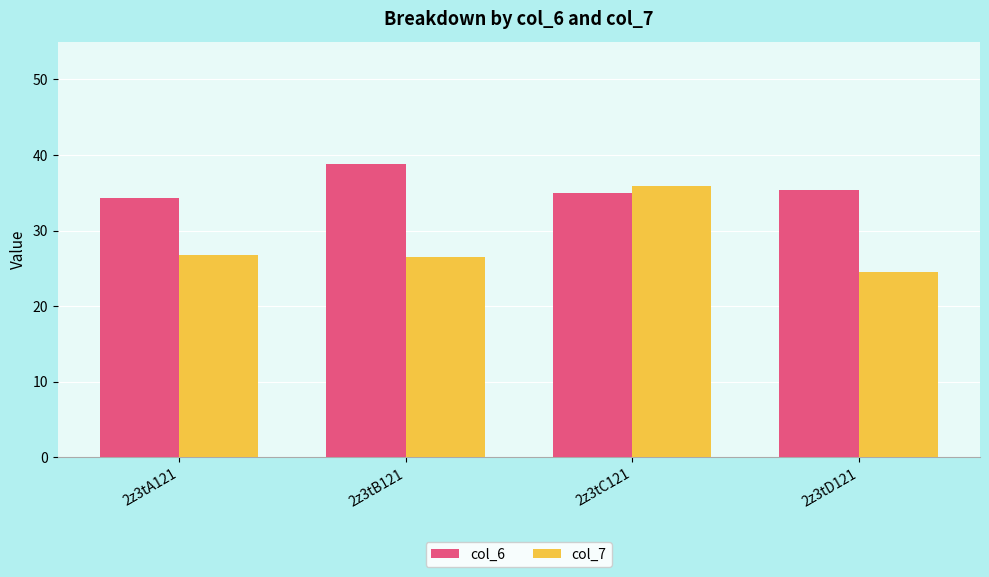

What is the total value across all series at 2z3tA121?

61.1